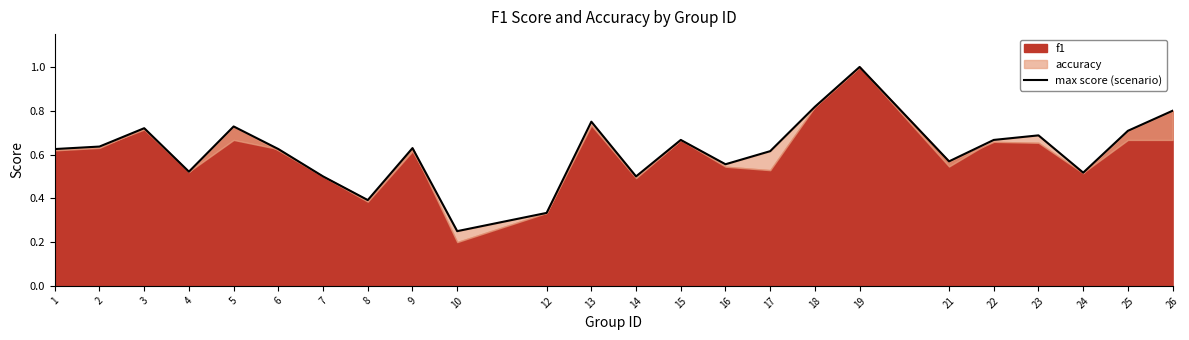

Count the values in the range 0 to 1.

24